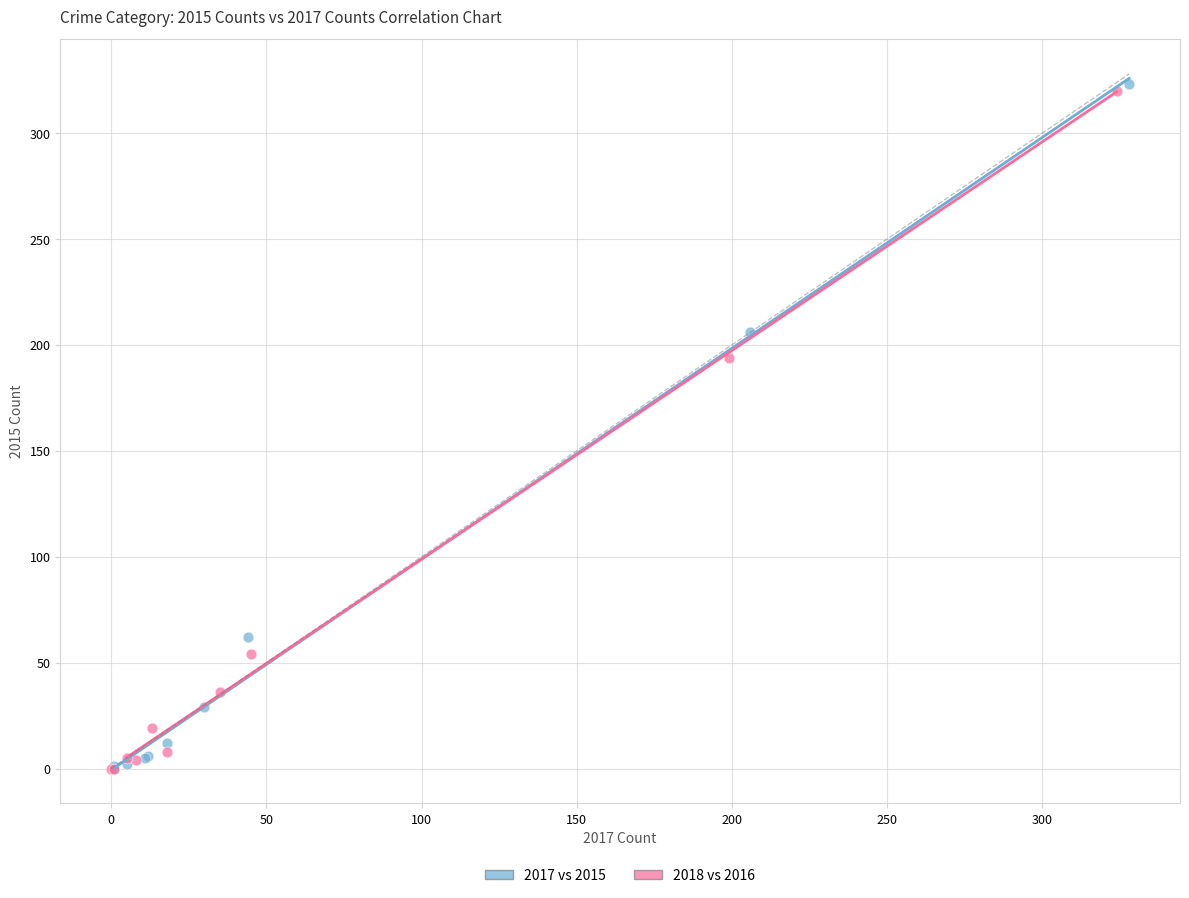

Which series has the largest Y range (max minus min)?

2017 vs 2015